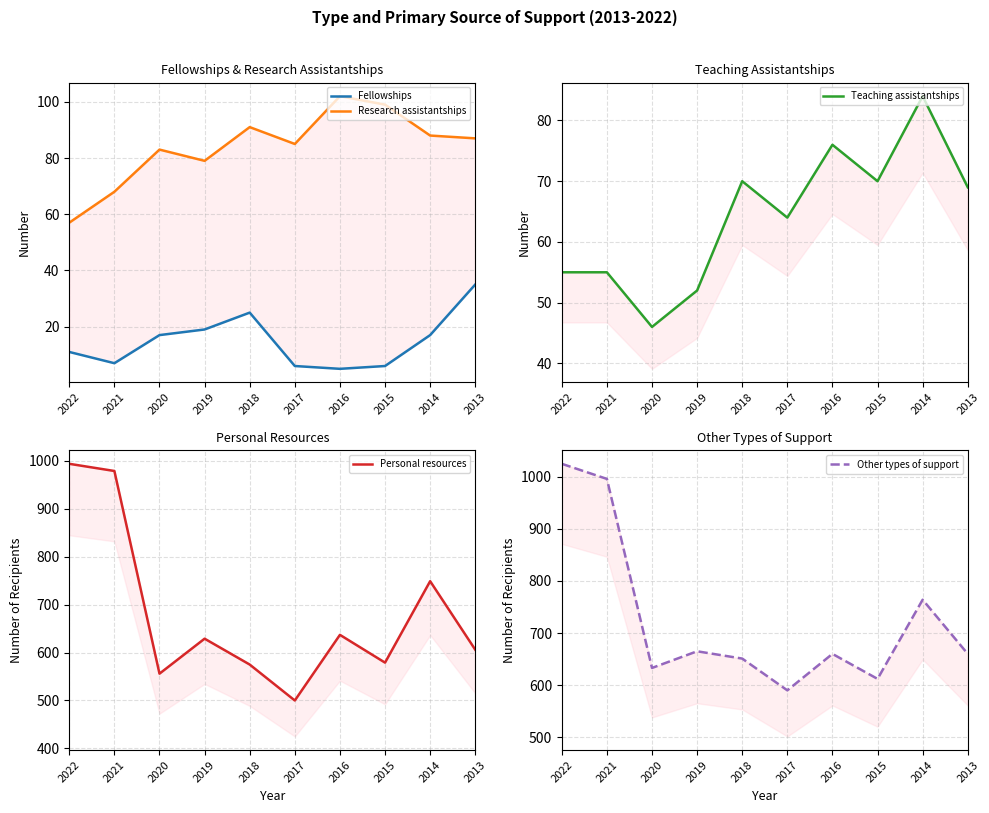

Reading left to right, list all the values displayed in this chart.

Fellowships: 2022=11	2021=7	2020=17	2019=19	2018=25	2017=6	2016=5	2015=6	2014=17	2013=35
Research assistantships: 2022=57	2021=68	2020=83	2019=79	2018=91	2017=85	2016=102	2015=99	2014=88	2013=87
Teaching assistantships: 2022=55	2021=55	2020=46	2019=52	2018=70	2017=64	2016=76	2015=70	2014=84	2013=69
Personal resources: 2022=994	2021=979	2020=556	2019=629	2018=575	2017=500	2016=637	2015=579	2014=749	2013=606
Other types of support: 2022=1025	2021=996	2020=633	2019=665	2018=651	2017=590	2016=660	2015=612	2014=764	2013=660